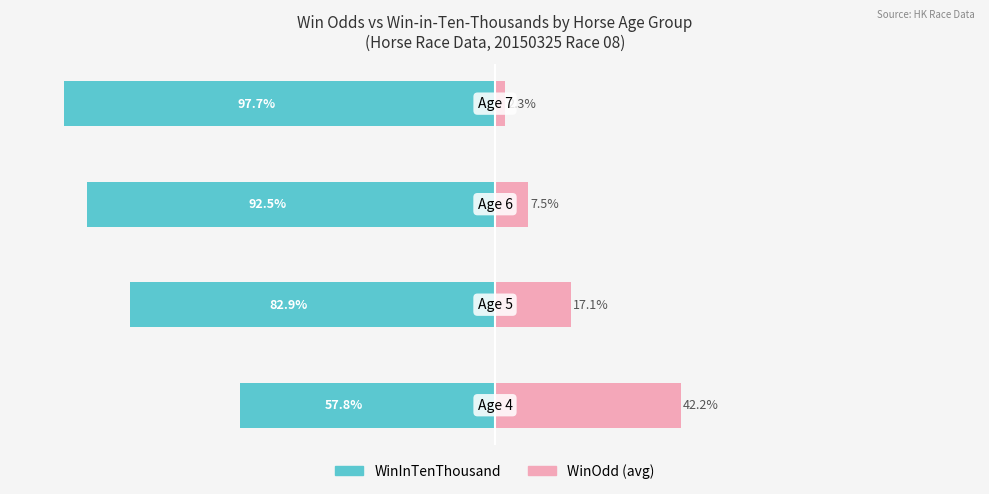

Reading right to left, list all the values displayed in this chart.

WinInTenThousand: -97.7	-92.5	-82.9	-57.8
WinOdd: 2.3	7.5	17.1	42.2